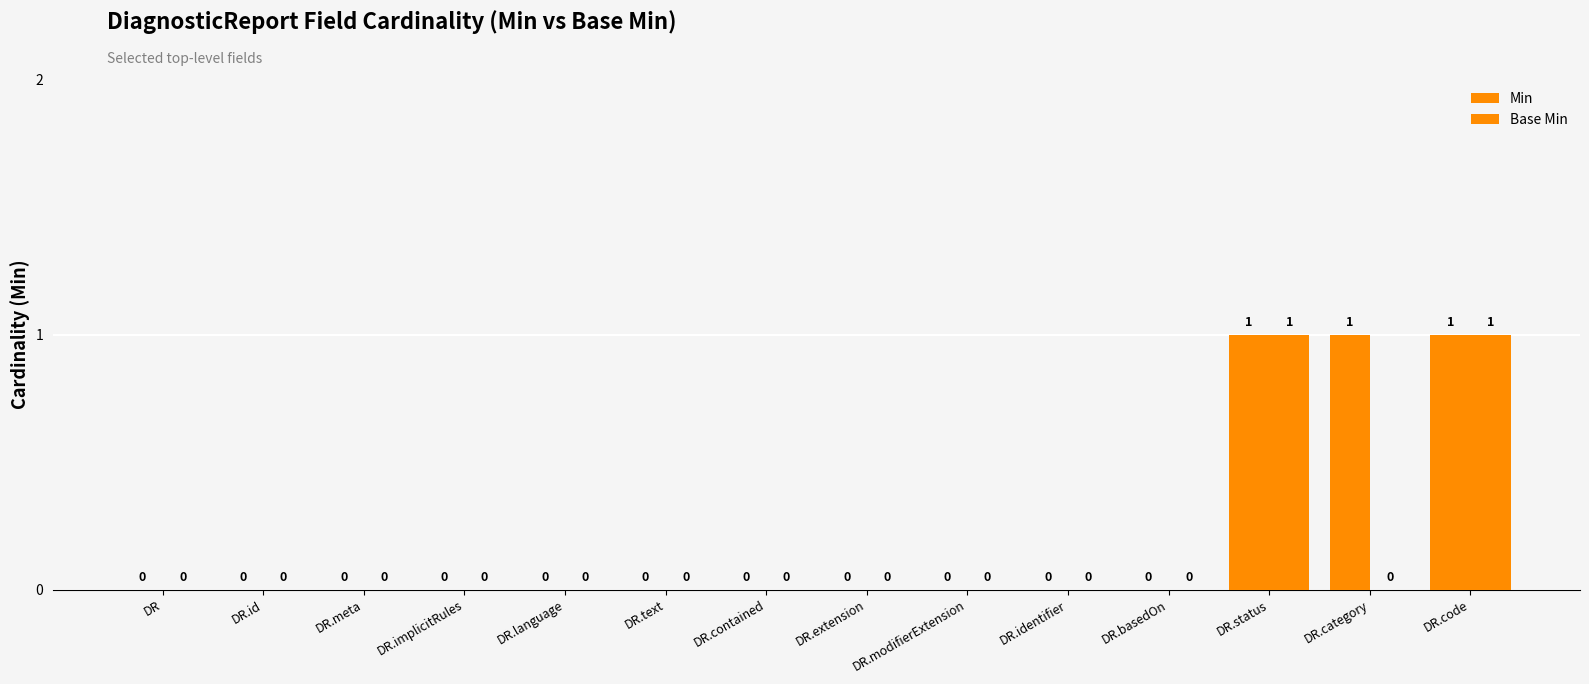

Which category has the lowest value across all series?

DR